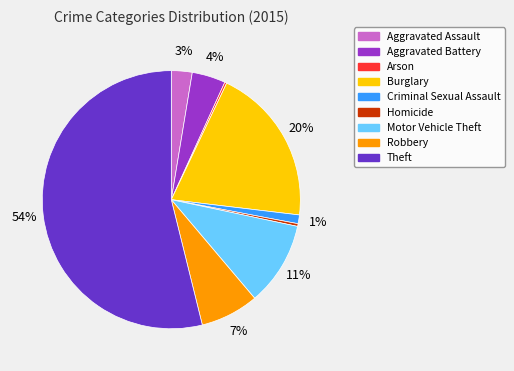

Between Motor Vehicle Theft and Aggravated Battery, which is larger?

Motor Vehicle Theft